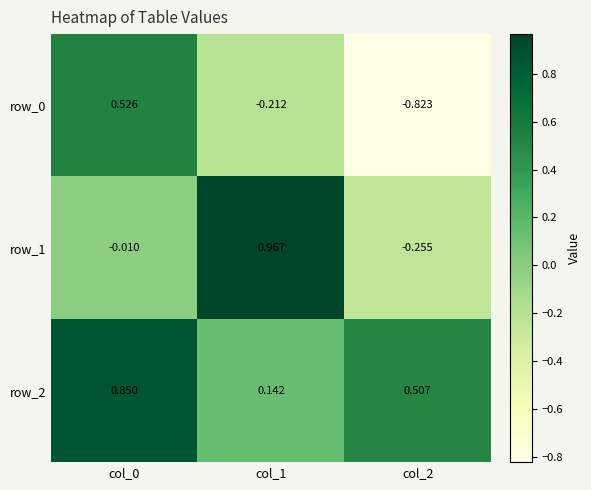

At which label is row_2 closest to 0?

col_1